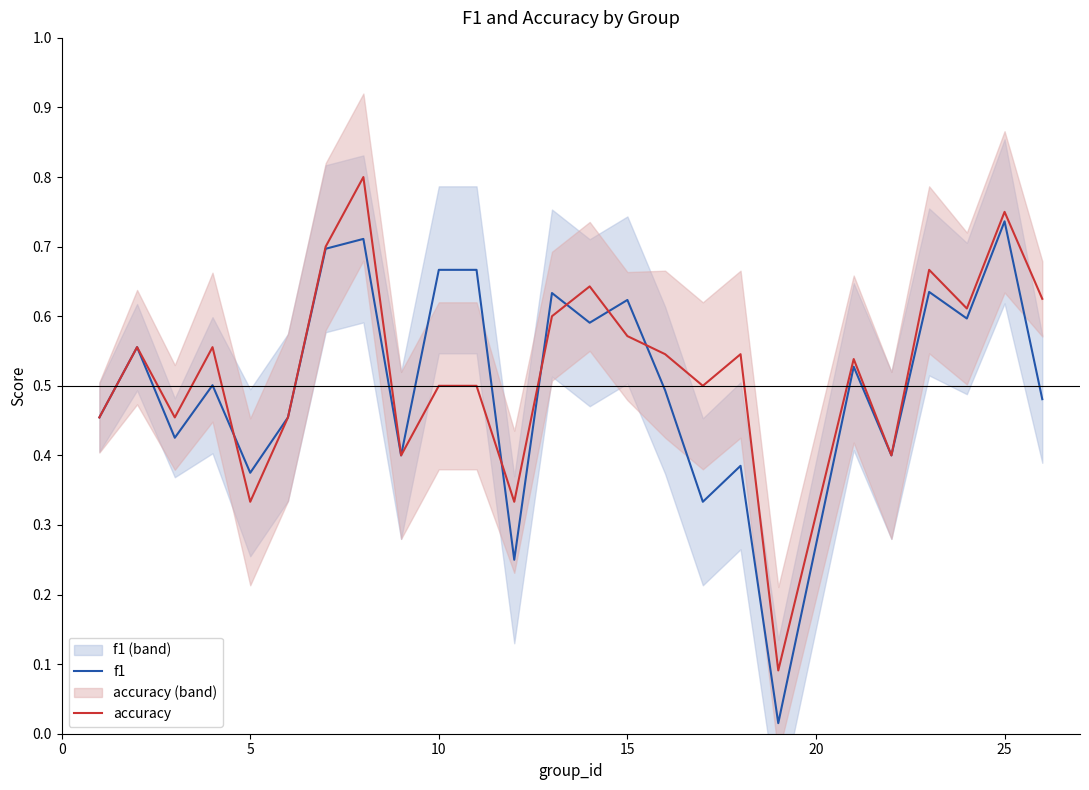

How many interior local valleys does the accuracy series have?

8